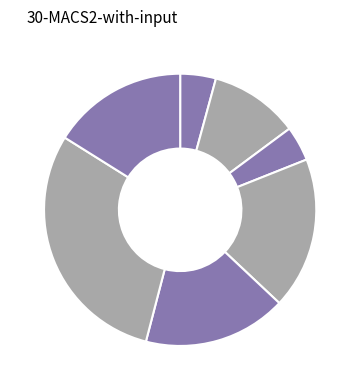

Count the number of slices in the pie.

7